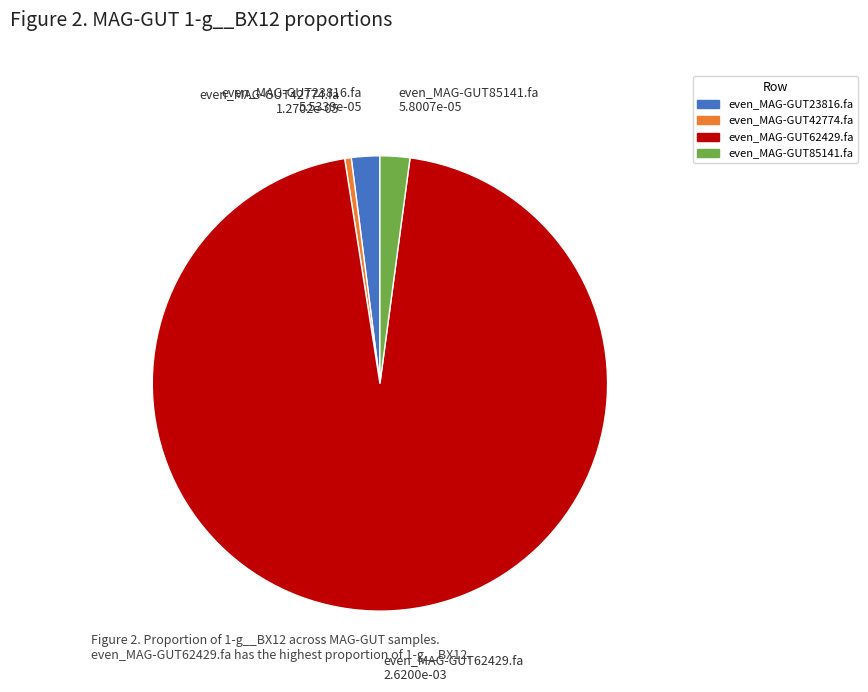

How many segments does this pie chart have?

4